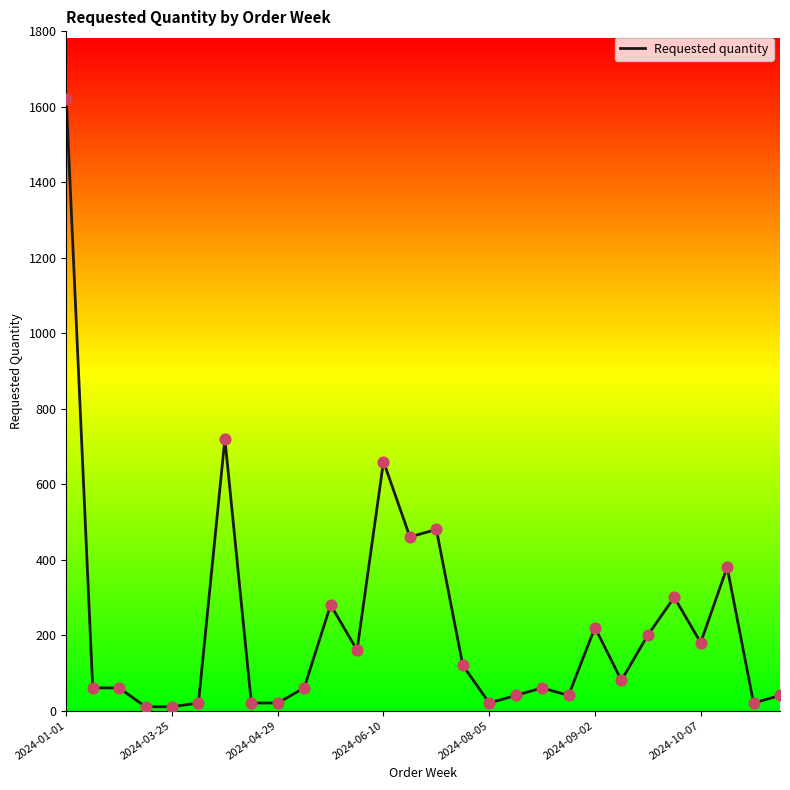

What is the greatest value displayed?

1620